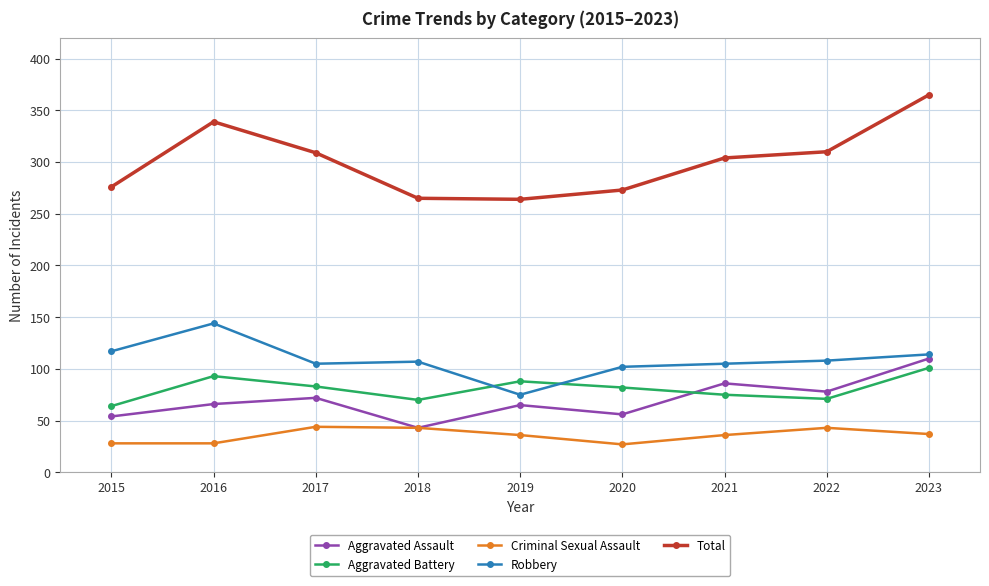

At 2020, list the series in order from smallest to largest.

Criminal Sexual Assault, Aggravated Assault, Aggravated Battery, Robbery, Total